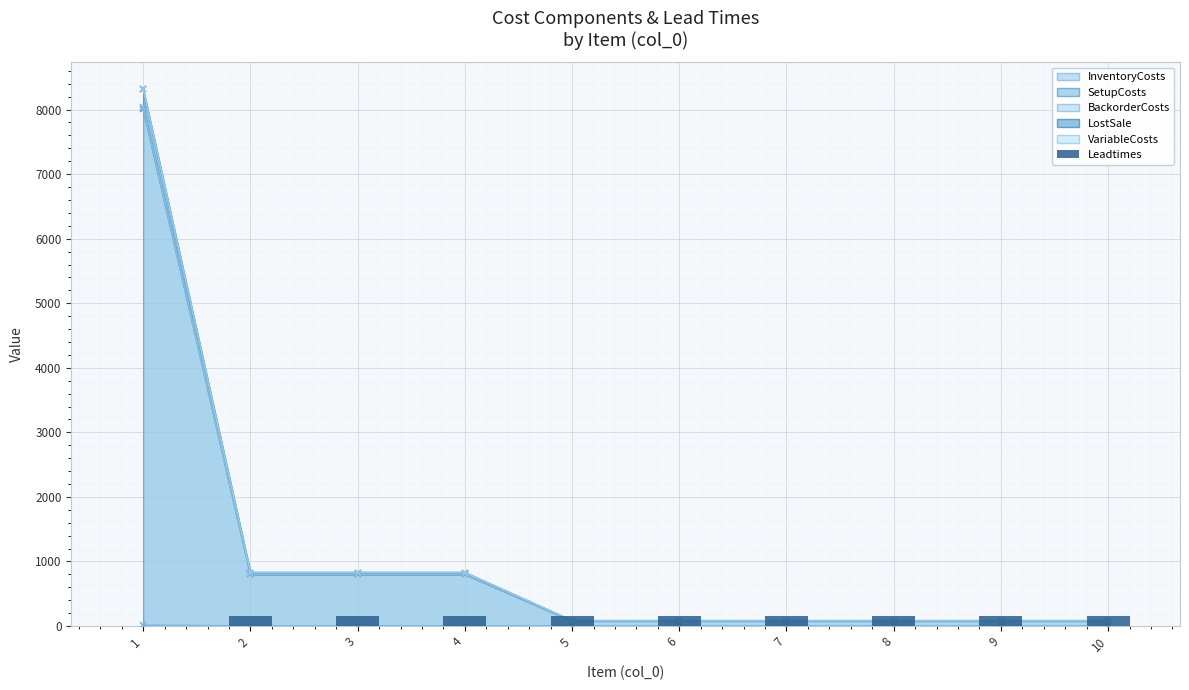

Are the bars grouped side by side (vs. stacked)?

No